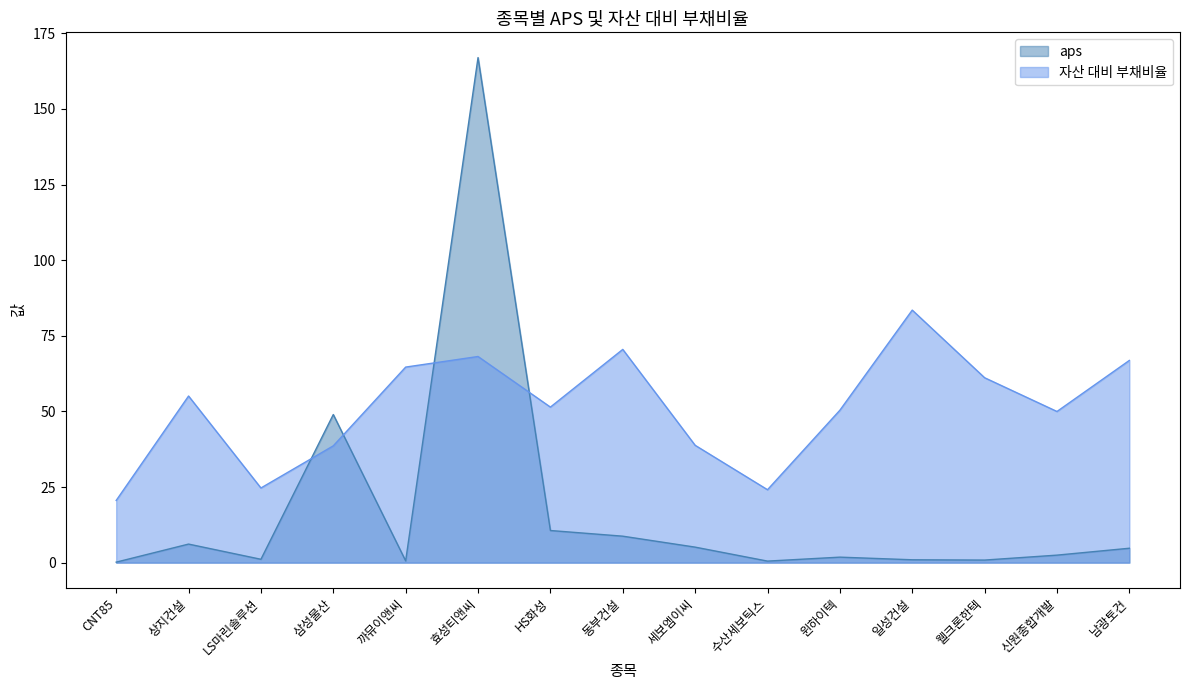

At 웰크론한텍, list the series in order from smallest to largest.

aps, 자산 대비 부채비율